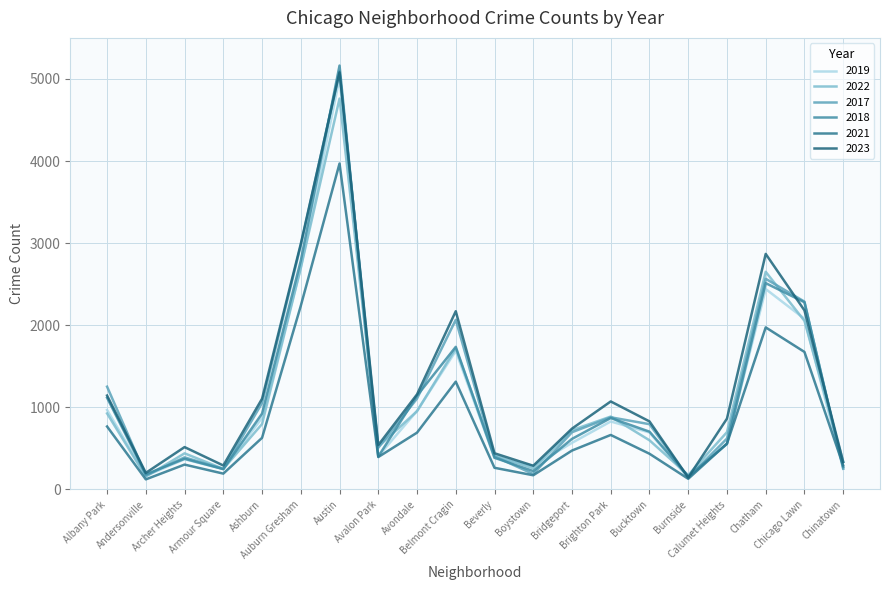

At how many categories does at least one series exceed 3030?

1